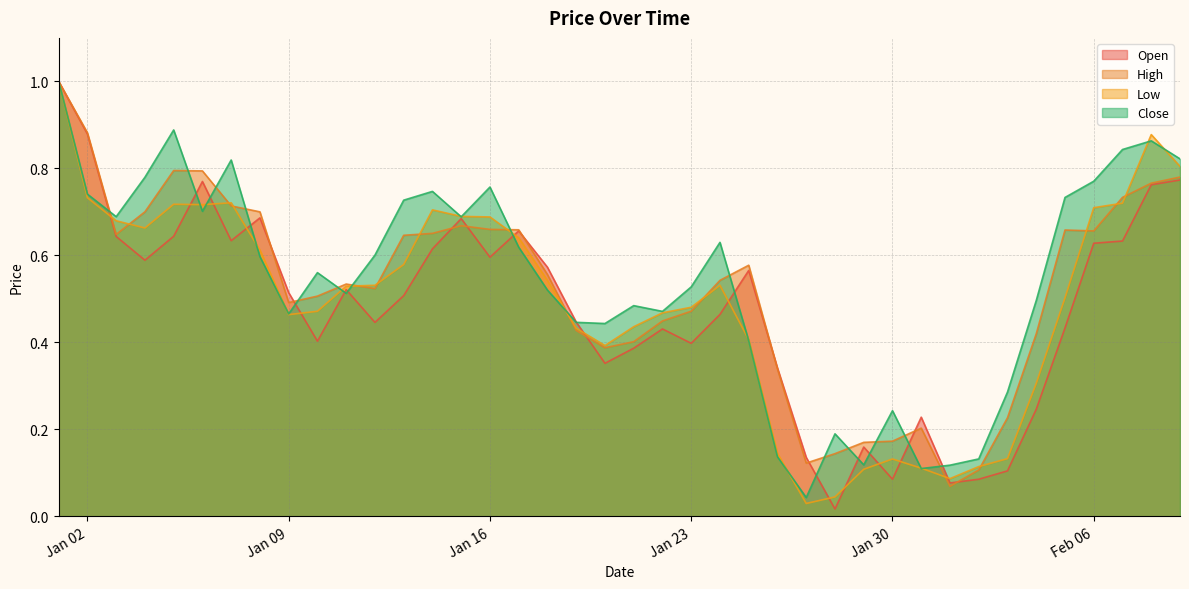

After their last crossing, which series has the higher values: Close or Open?

Close